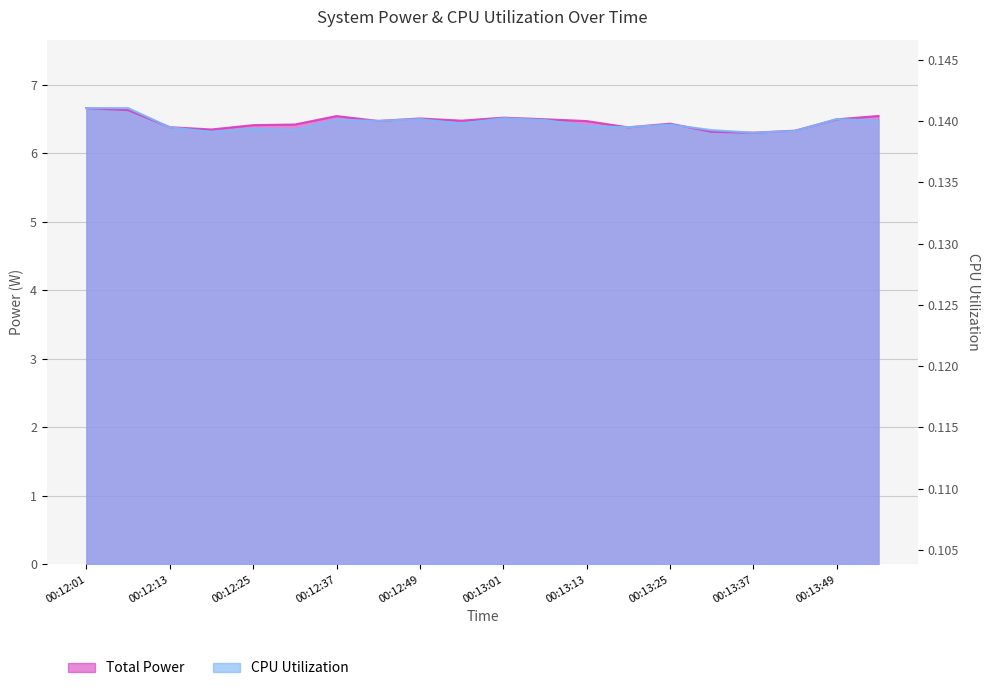

Reading left to right, list all the values displayed in this chart.

Total Power: 6.7	6.6	6.4	6.3	6.4	6.4	6.5	6.5	6.5	6.5	6.5	6.5	6.5	6.4	6.4	6.3	6.3	6.3	6.5	6.5
CPU Utilization: 6.7	6.7	6.4	6.3	6.4	6.3	6.5	6.5	6.5	6.4	6.5	6.5	6.4	6.4	6.4	6.3	6.3	6.3	6.5	6.5